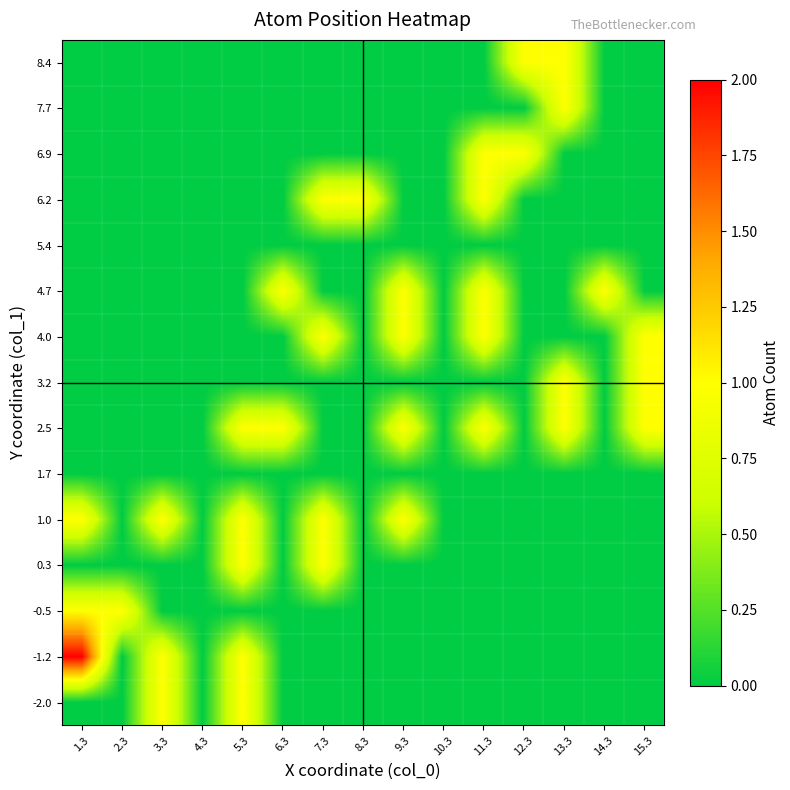

What is the spread (max minus min) of values at 8.3?

1